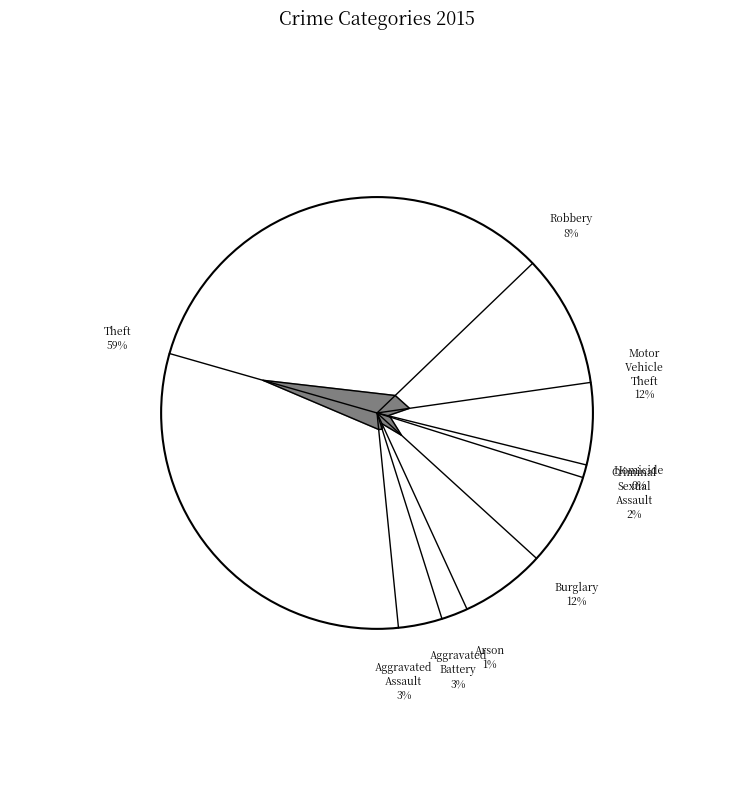

True or false: Homicide accounts for 7% of the total.

False